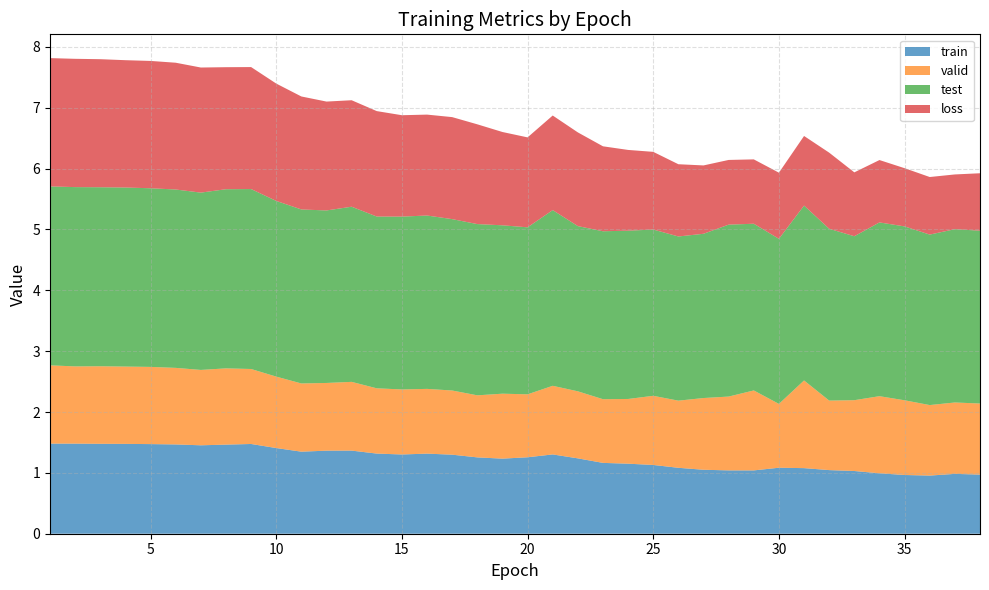

Reading right to left, extract all data points from this chart.

train: 1.0	1.0	1.0	1.0	1.0	1.0	1.0	1.1	1.1	1.0	1.0	1.1	1.1	1.1	1.2	1.2	1.2	1.3	1.3	1.2	1.3	1.3	1.3	1.3	1.3	1.4	1.4	1.3	1.4	1.5	1.5	1.5	1.5	1.5	1.5	1.5	1.5	1.5
valid: 1.2	1.2	1.2	1.2	1.3	1.2	1.1	1.4	1.0	1.3	1.2	1.2	1.1	1.1	1.1	1.0	1.1	1.1	1.0	1.1	1.0	1.1	1.1	1.1	1.1	1.1	1.1	1.1	1.2	1.2	1.3	1.2	1.3	1.3	1.3	1.3	1.3	1.3
test: 2.8	2.8	2.8	2.9	2.9	2.7	2.8	2.9	2.7	2.7	2.8	2.7	2.7	2.7	2.8	2.8	2.7	2.9	2.7	2.8	2.8	2.8	2.8	2.8	2.8	2.9	2.8	2.9	2.9	3.0	2.9	2.9	2.9	2.9	2.9	2.9	2.9	2.9
loss: 0.9	0.9	0.9	1.0	1.0	1.1	1.3	1.1	1.1	1.1	1.1	1.1	1.2	1.3	1.3	1.4	1.5	1.6	1.5	1.5	1.6	1.7	1.7	1.7	1.7	1.8	1.8	1.9	1.9	2.0	2.0	2.1	2.1	2.1	2.1	2.1	2.1	2.1